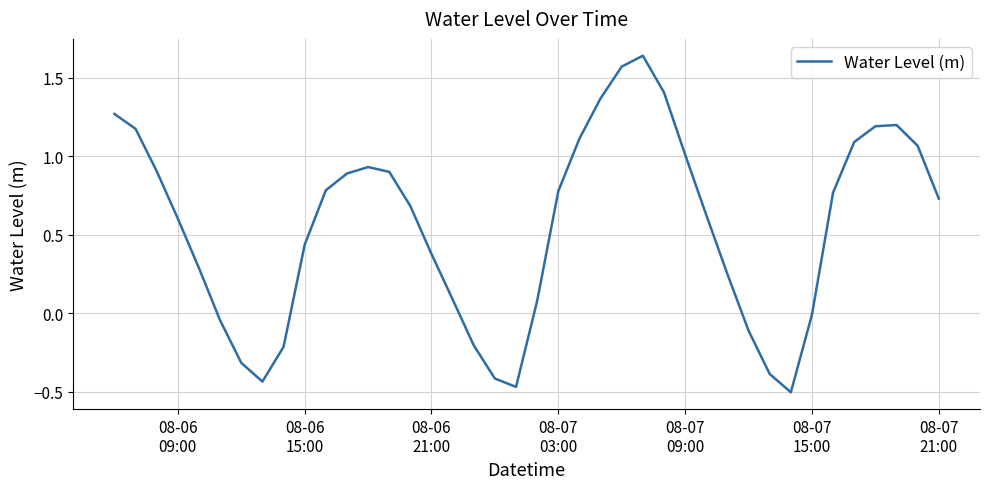

How many values are below zero?

11